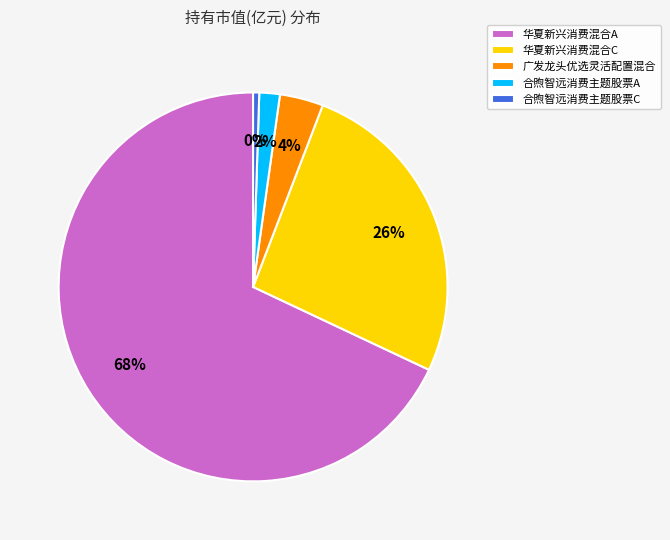

To the nearest percent, what is the difference between the 合煦智远消费主题股票C and 广发龙头优选灵活配置混合 slice percentages?

3%